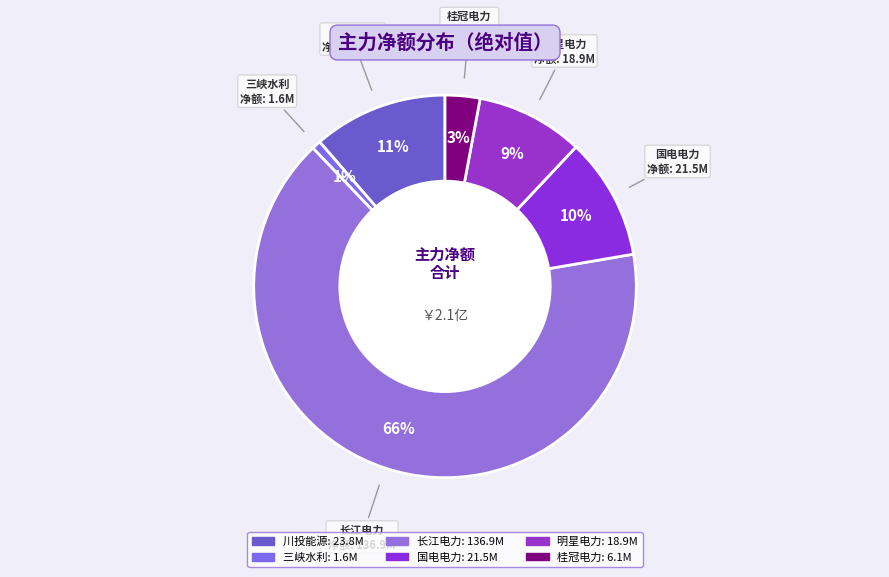

Is the sum of 三峡水利 and 川投能源 greater than half?

No